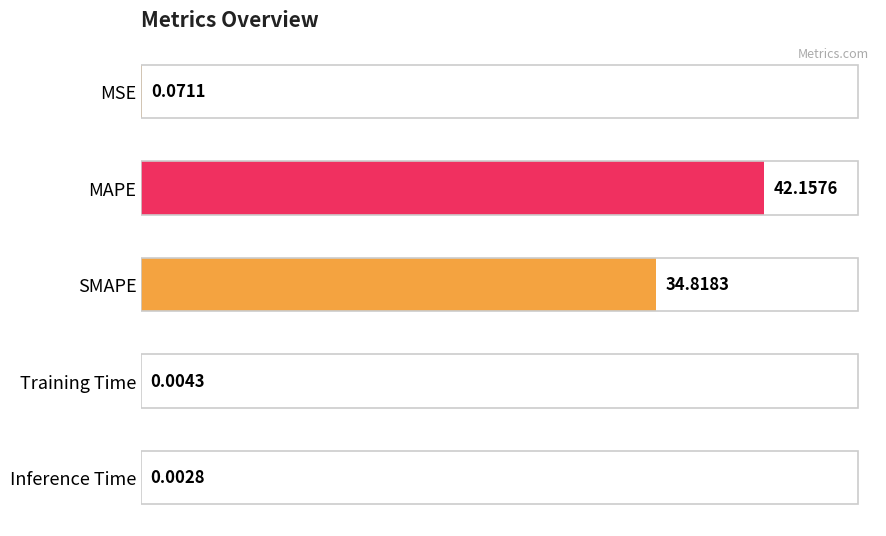

What is the change in value from MAPE to Inference Time?

-42.2